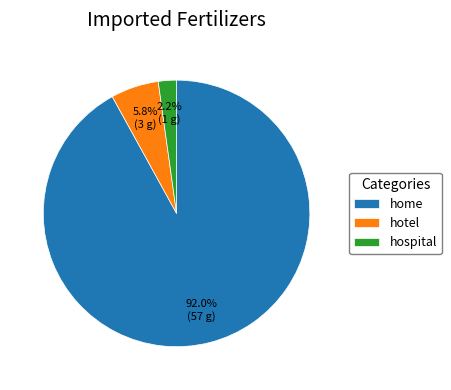

Does any single category account for the majority?

Yes